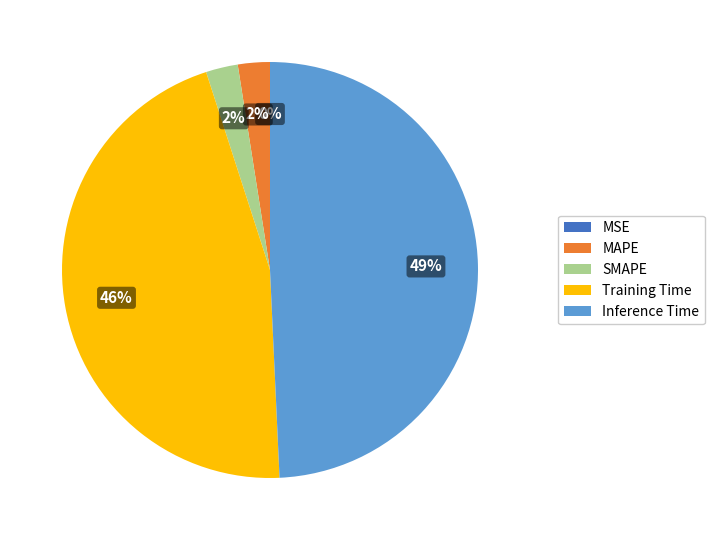

What is the largest slice in the pie chart?

Inference Time